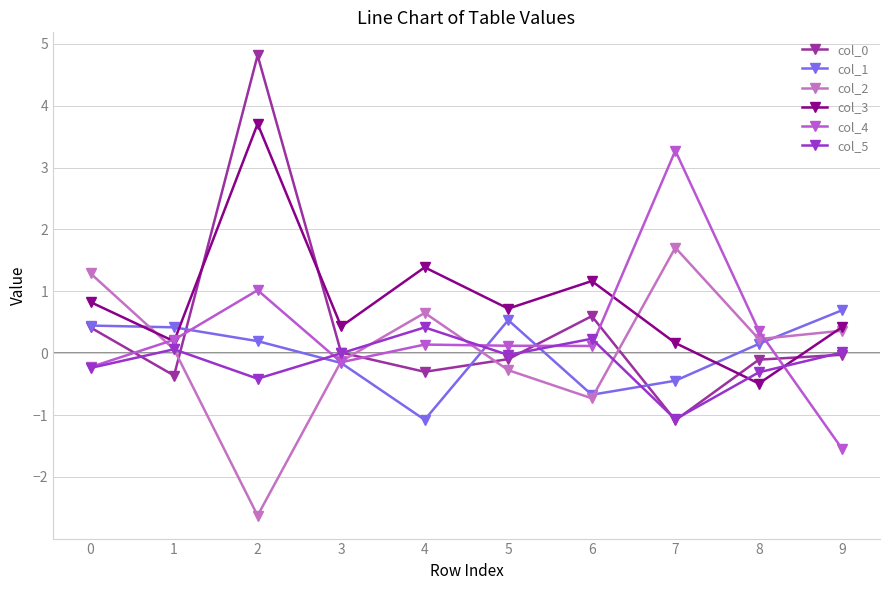

Which category has the lowest value across all series?

2